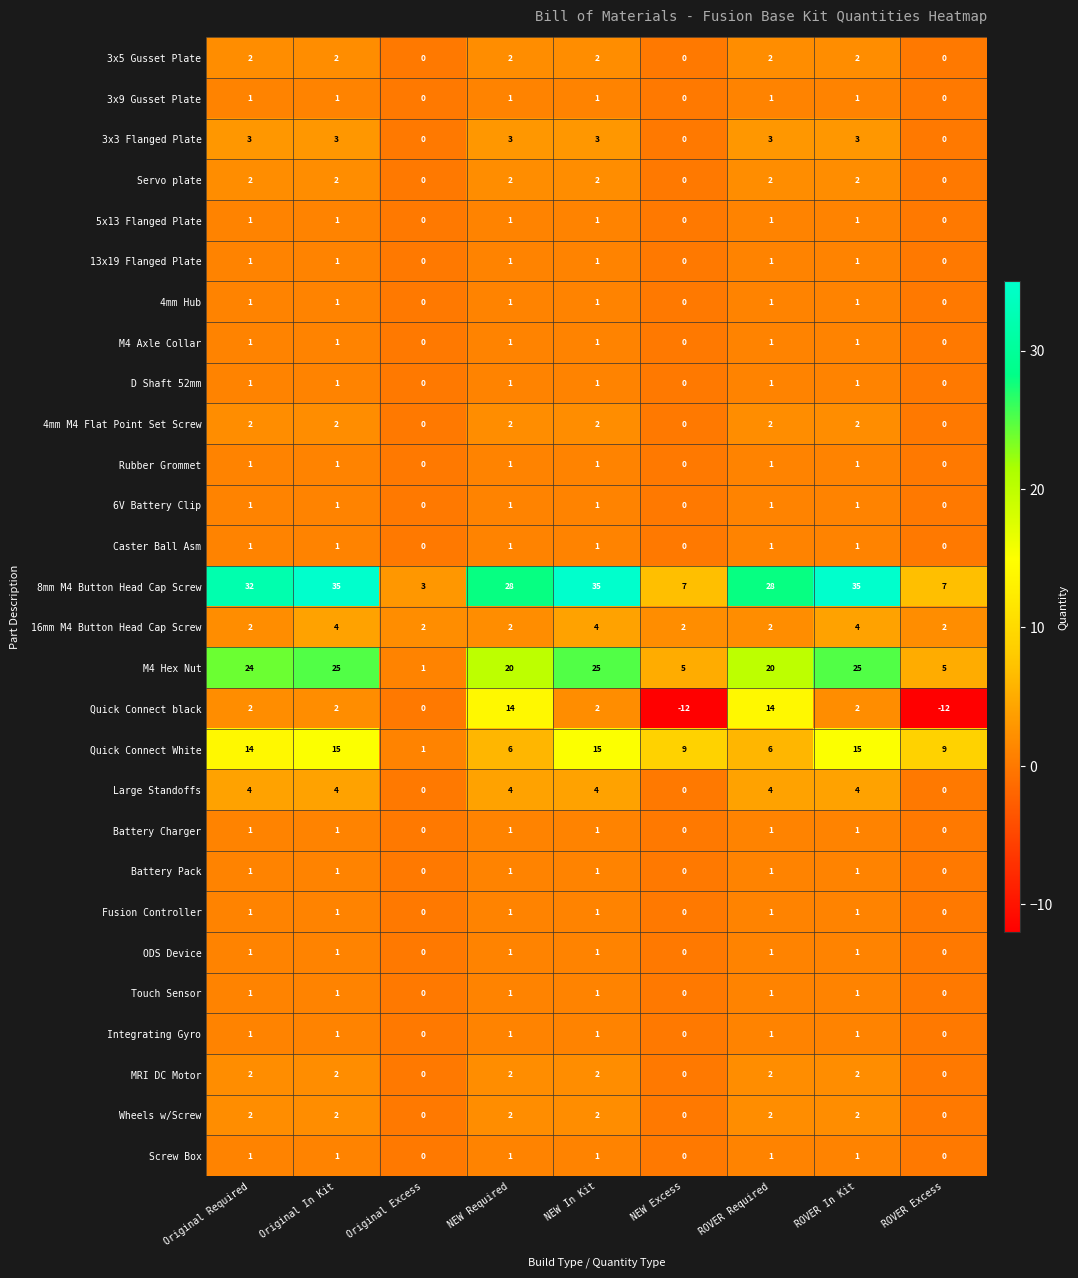

Which series has the largest range (max minus min)?

8mm M4 Button Head Cap Screw